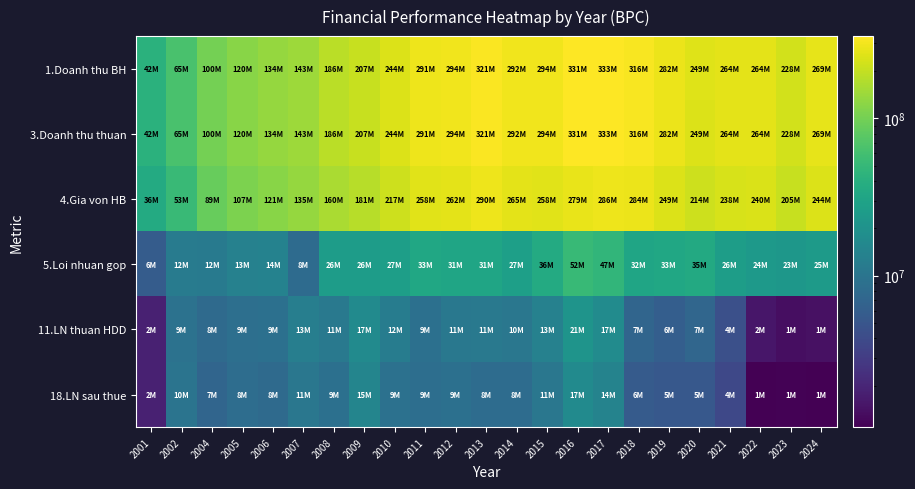

Which series has the largest total across all categories?

1.Doanh thu BH